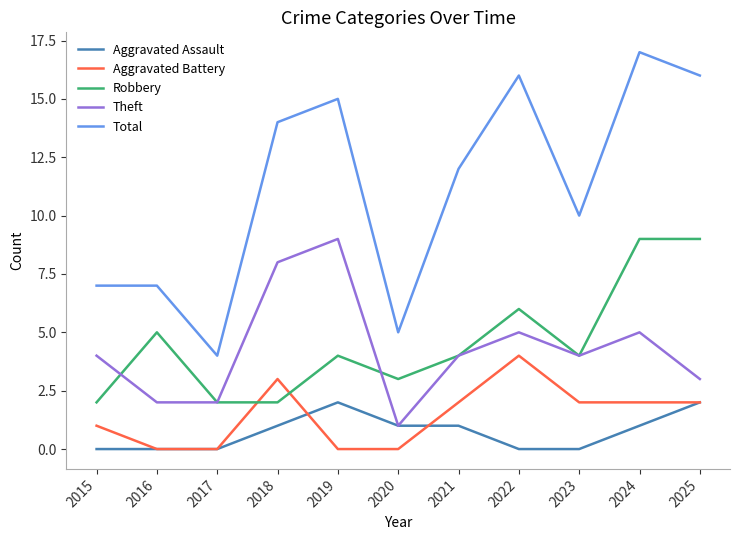

Which series has the largest range (max minus min)?

Total